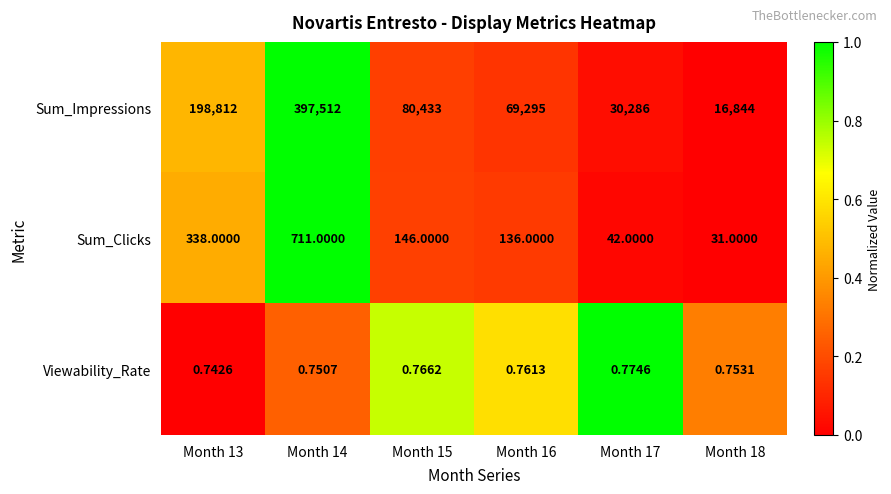

Which series has the largest total across all categories?

Sum_Impressions